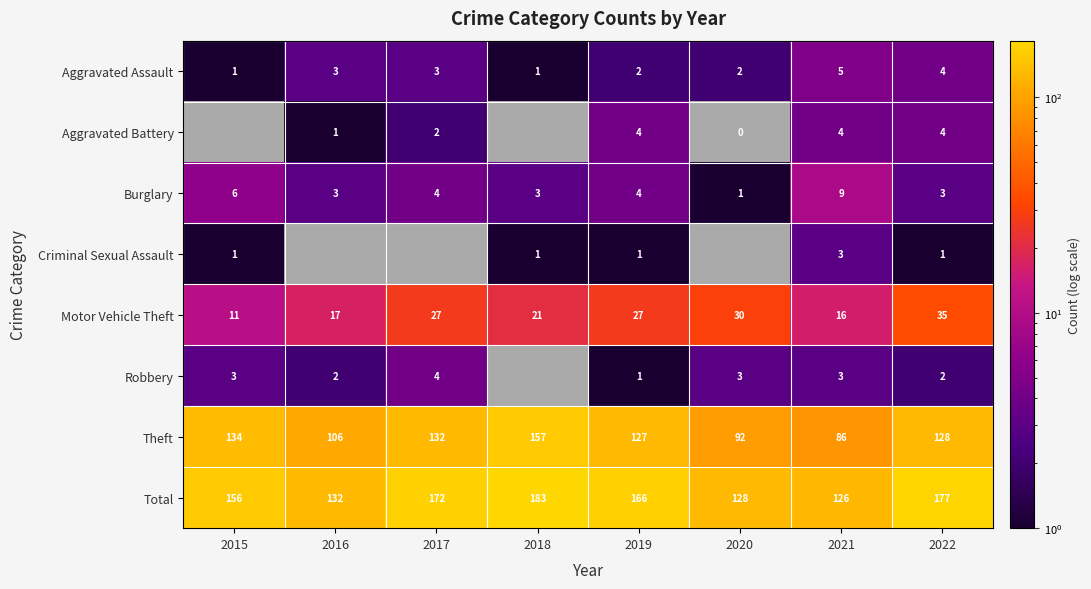

Read the Theft value at 2015.

134